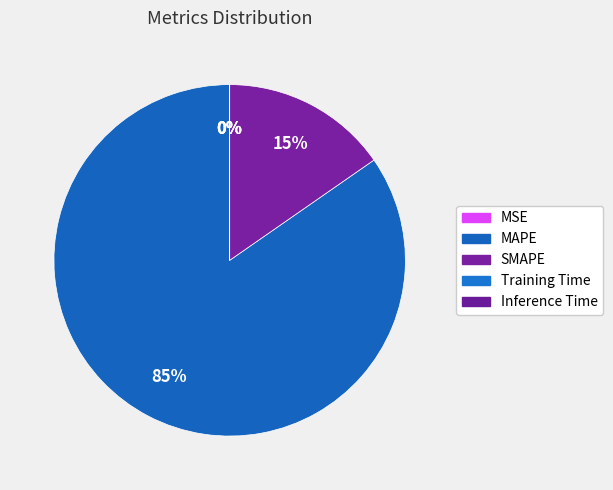

Is the sum of Inference Time and MAPE greater than half?

Yes